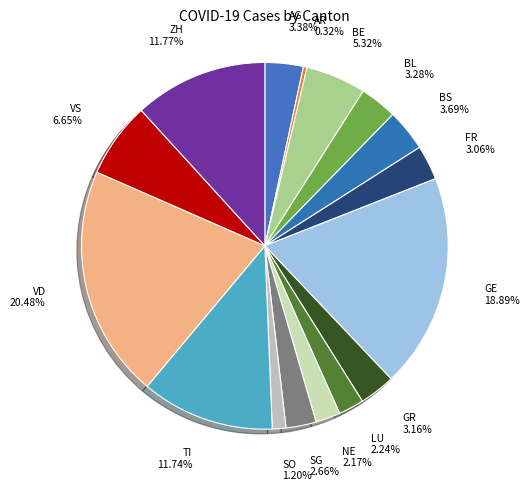

Does any single category account for the majority?

No